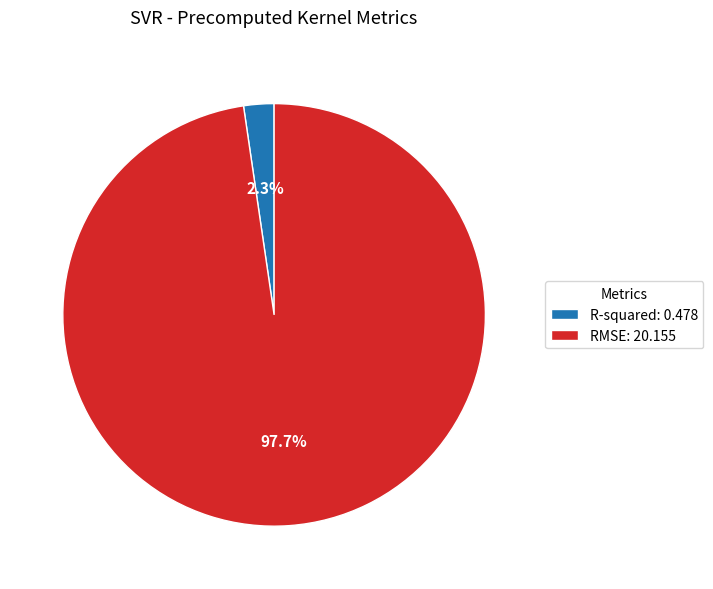

Count the number of slices in the pie.

2